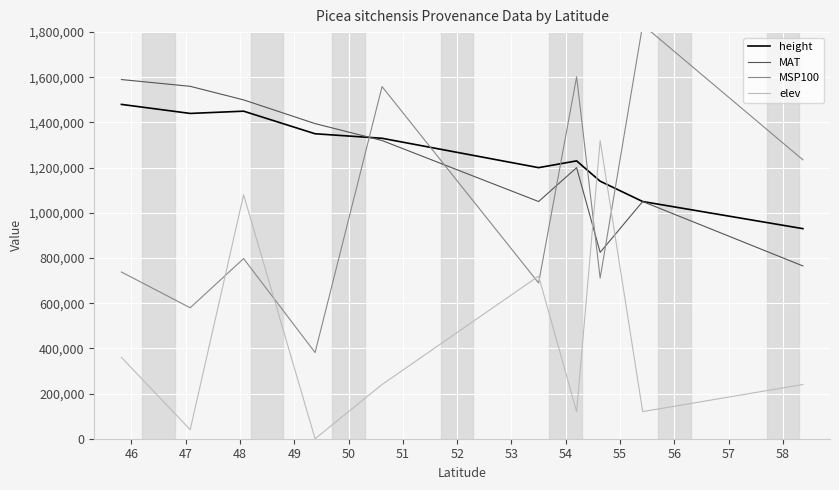

How many intersections are there between height and elev?

2